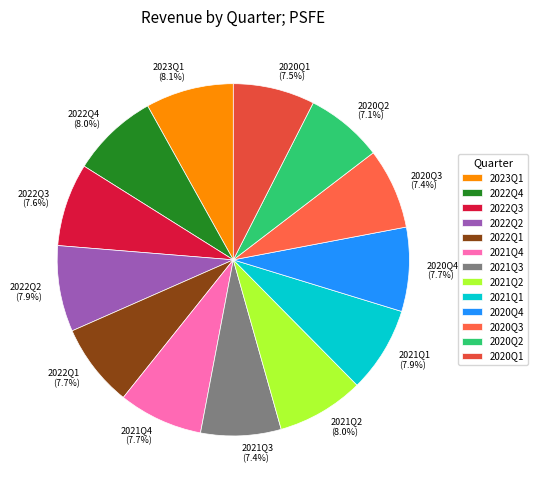

Is it true that 2021Q4 is 8% of the pie?

True